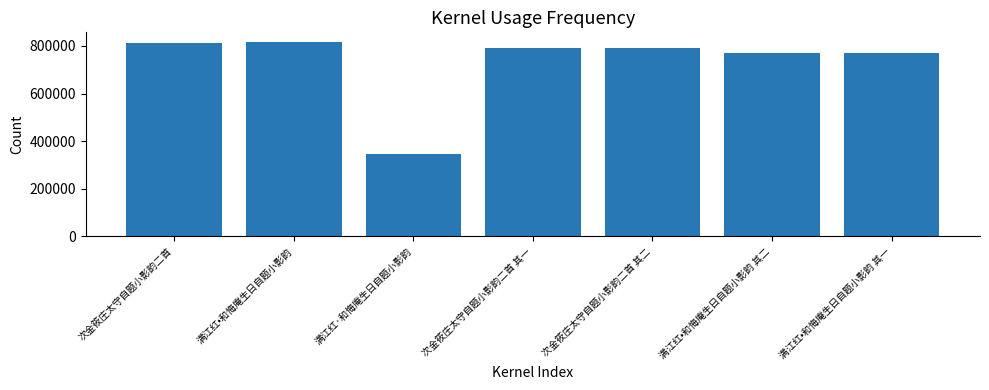

What is the change in value from 满江红•和悔庵生日自题小影韵 to 次金筱庄太守自题小影韵二首 其一?

-23294